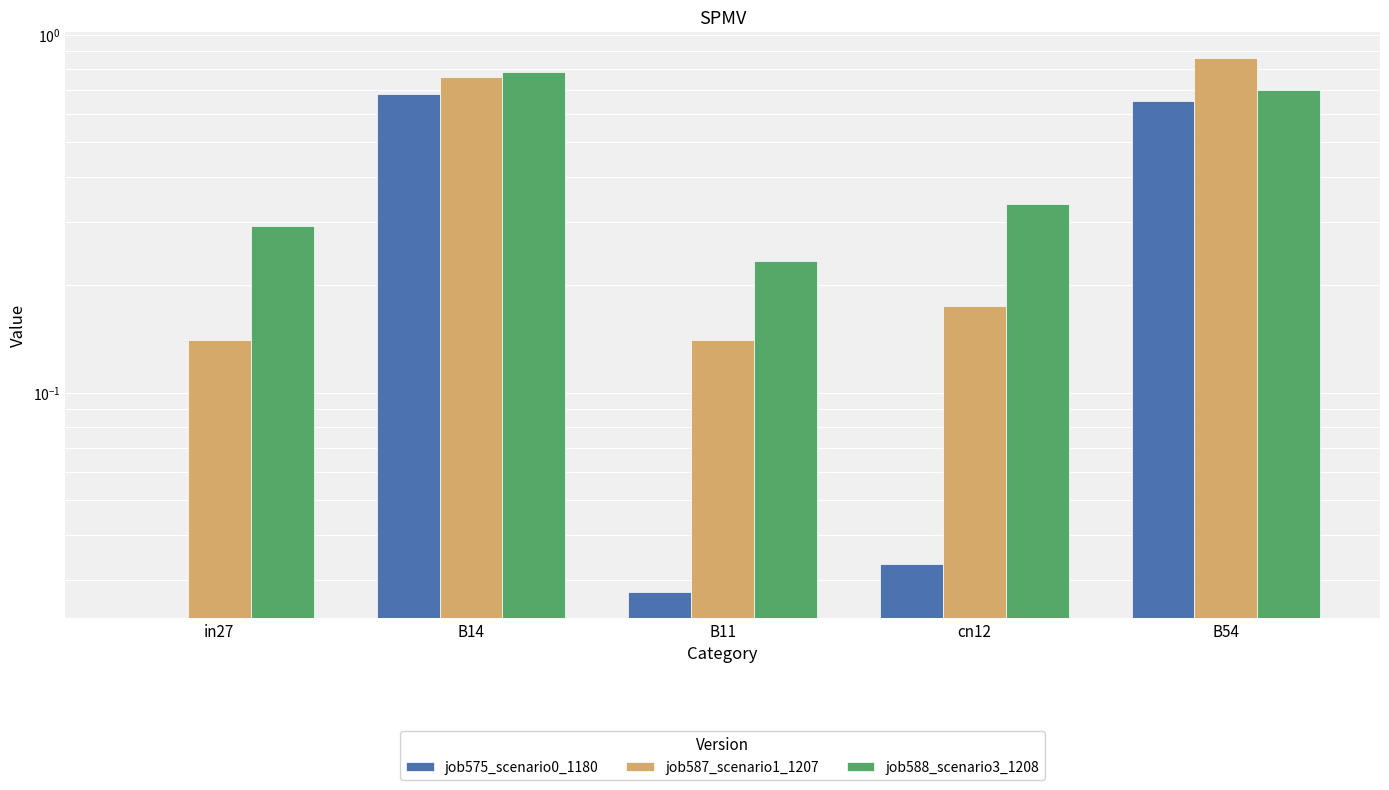

Which series changed the most between in27 and cn12?

job588_scenario3_1208